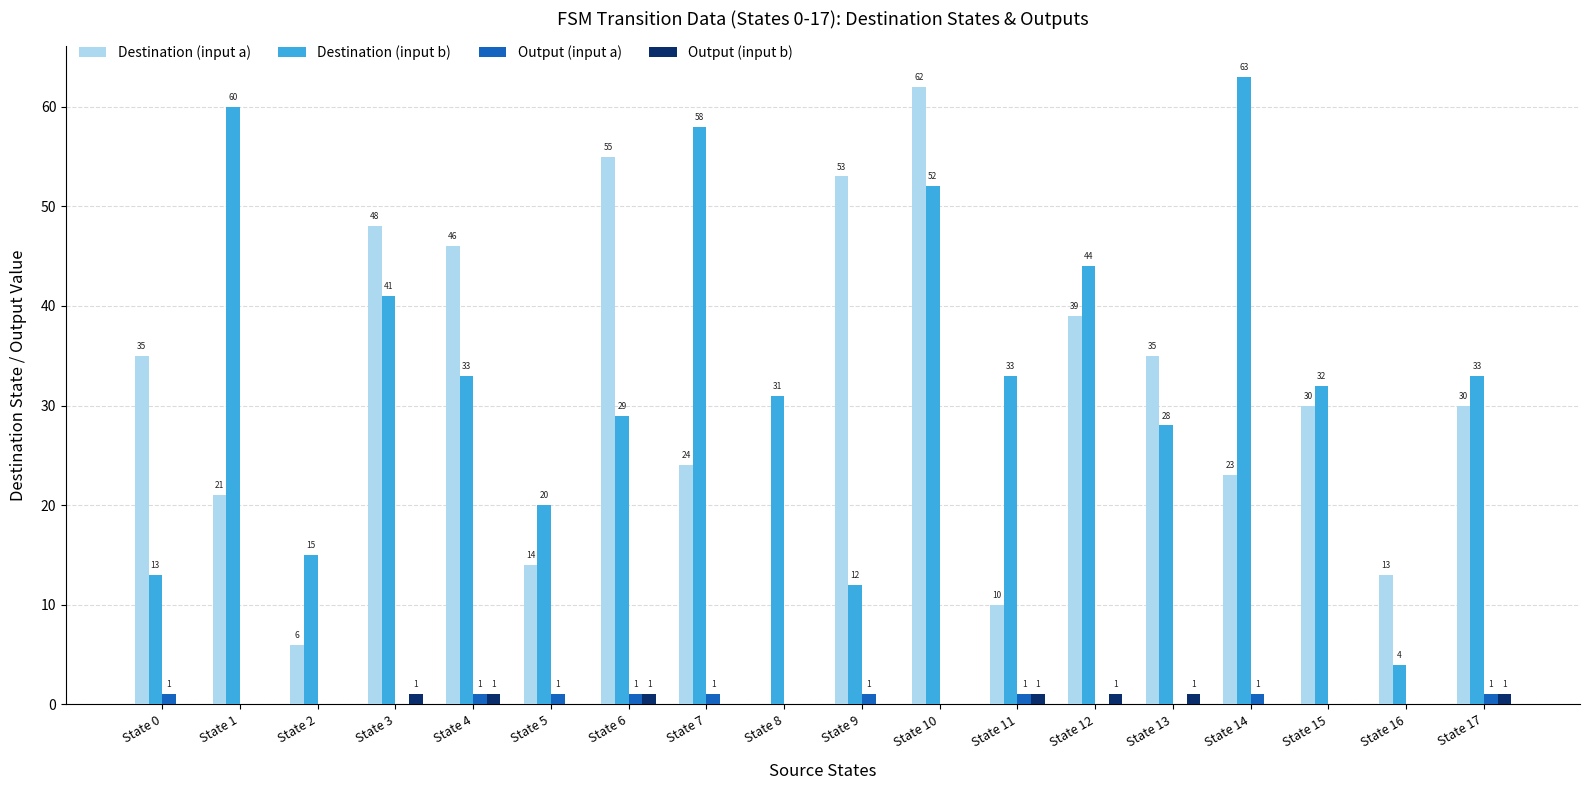

Which series changed the most between State 11 and State 16?

Destination (input b)